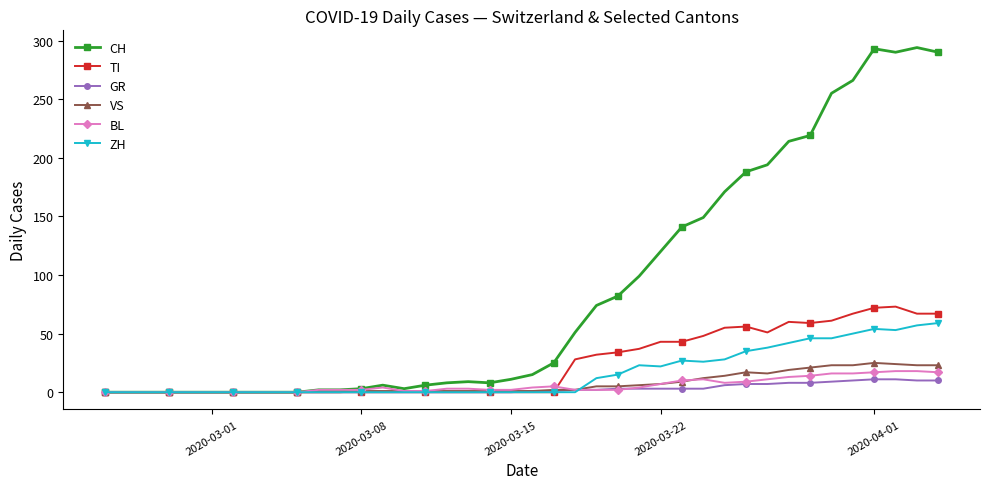

What is the maximum value for VS?

25